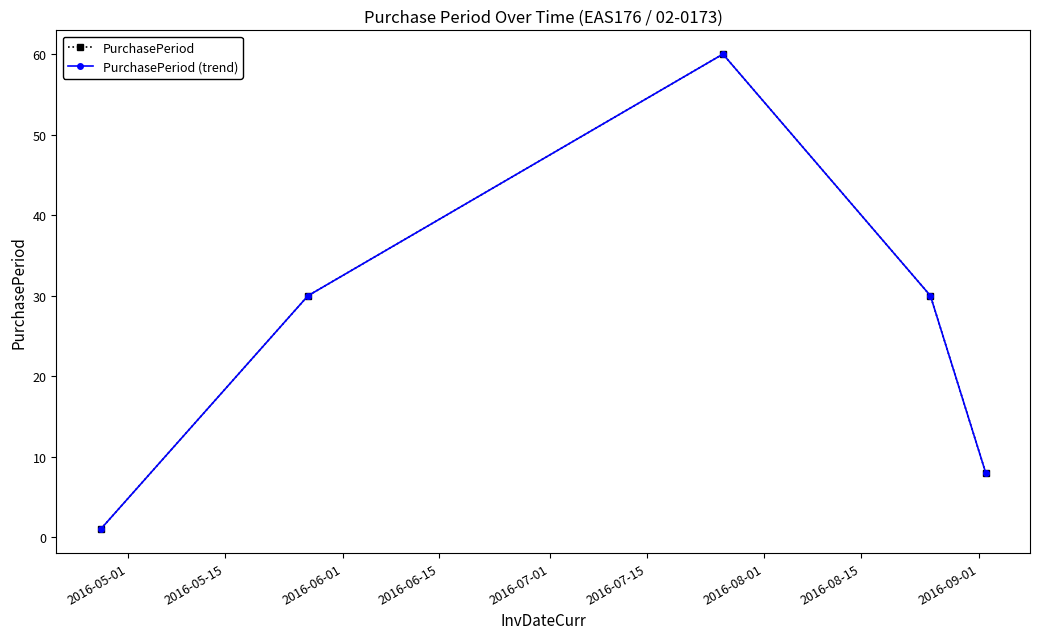

At which label does PurchasePeriod (trend) reach its minimum?

2016-05-01